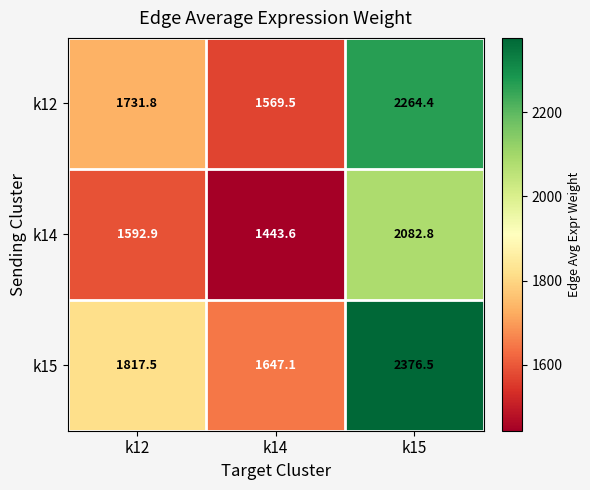

True or false: k14 has a value of 1592.9 at k12.

True